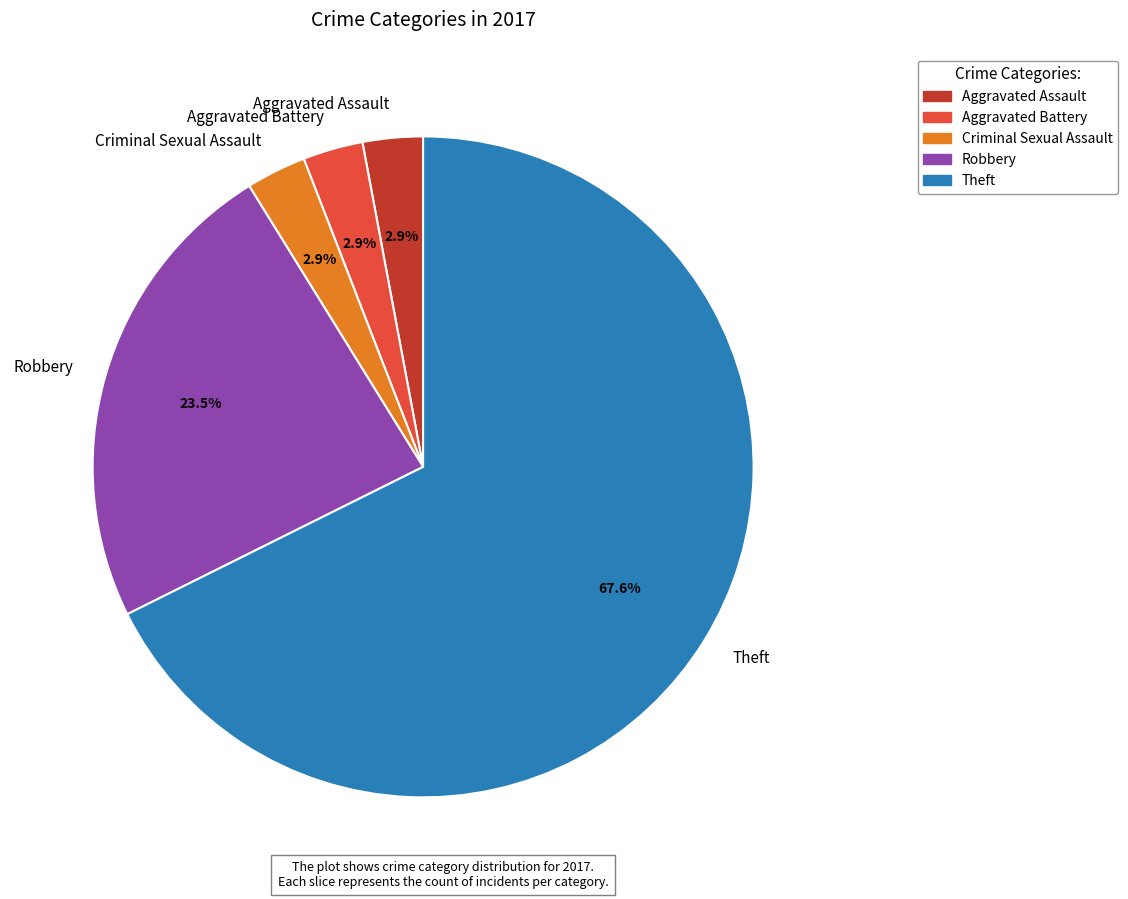

What percentage is the Aggravated Assault slice, to the nearest percent?

3%